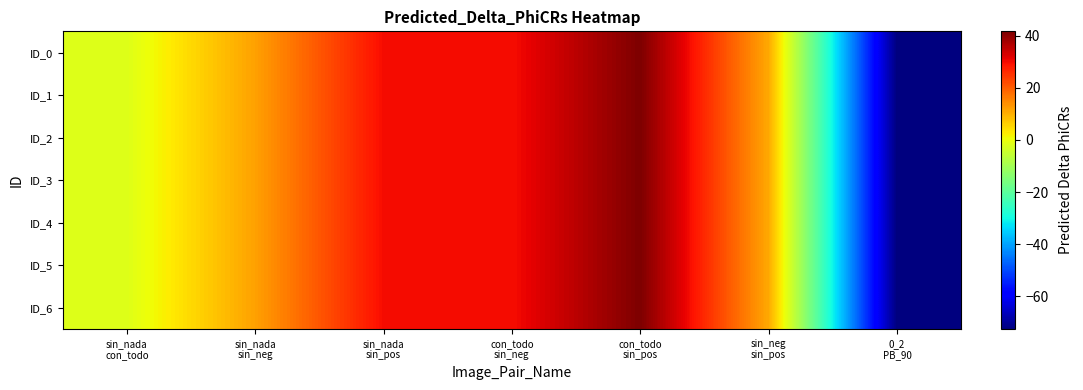

Reading left to right, transcribe all the data shown in this chart.

ID_0: sin_nada
con_todo=-1.9	sin_nada
sin_neg=11.8	sin_nada
sin_pos=29.8	con_todo
sin_neg=29.6	con_todo
sin_pos=41.7	sin_neg
sin_pos=10.8	0_2
PB_90=-72.6
ID_1: sin_nada
con_todo=-1.9	sin_nada
sin_neg=11.8	sin_nada
sin_pos=29.8	con_todo
sin_neg=29.6	con_todo
sin_pos=41.7	sin_neg
sin_pos=10.8	0_2
PB_90=-72.6
ID_2: sin_nada
con_todo=-1.9	sin_nada
sin_neg=11.8	sin_nada
sin_pos=29.8	con_todo
sin_neg=29.6	con_todo
sin_pos=41.7	sin_neg
sin_pos=10.8	0_2
PB_90=-72.6
ID_3: sin_nada
con_todo=-1.9	sin_nada
sin_neg=11.8	sin_nada
sin_pos=29.8	con_todo
sin_neg=29.6	con_todo
sin_pos=41.7	sin_neg
sin_pos=10.8	0_2
PB_90=-72.6
ID_4: sin_nada
con_todo=-1.9	sin_nada
sin_neg=11.8	sin_nada
sin_pos=29.8	con_todo
sin_neg=29.6	con_todo
sin_pos=41.7	sin_neg
sin_pos=10.8	0_2
PB_90=-72.6
ID_5: sin_nada
con_todo=-1.9	sin_nada
sin_neg=11.8	sin_nada
sin_pos=29.8	con_todo
sin_neg=29.6	con_todo
sin_pos=41.7	sin_neg
sin_pos=10.8	0_2
PB_90=-72.6
ID_6: sin_nada
con_todo=-1.9	sin_nada
sin_neg=11.8	sin_nada
sin_pos=29.8	con_todo
sin_neg=29.6	con_todo
sin_pos=41.7	sin_neg
sin_pos=10.8	0_2
PB_90=-72.6